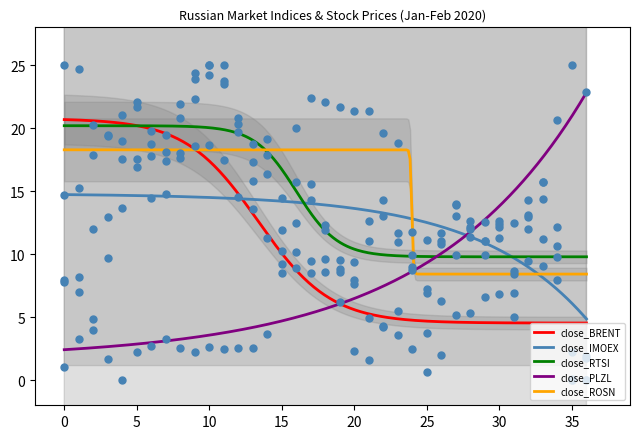

Which series has the largest total across all categories?

close_ROSN